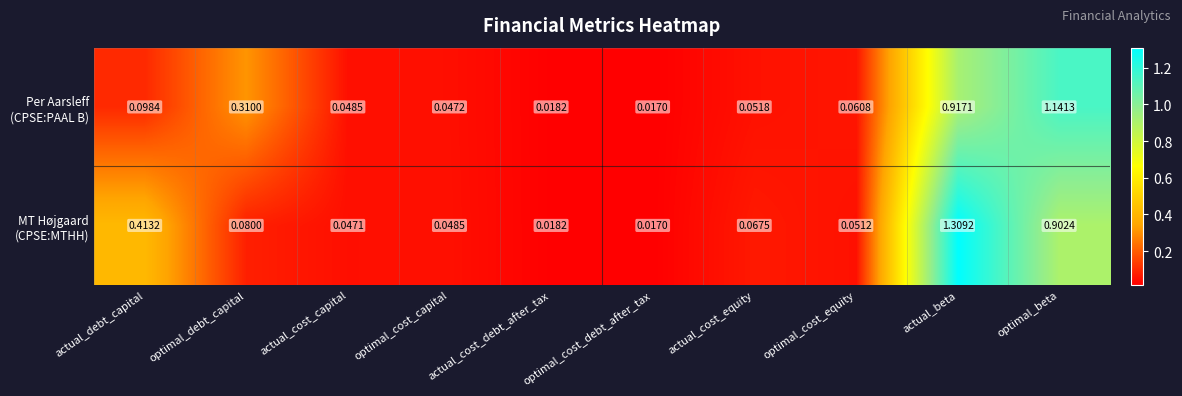

How many series are shown in this chart?

2